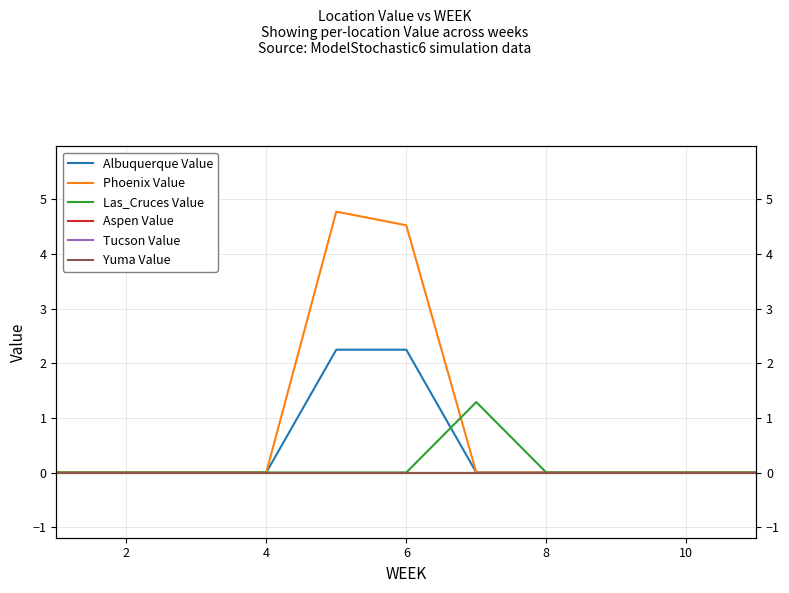

Between 2 and 8, which is larger?

2